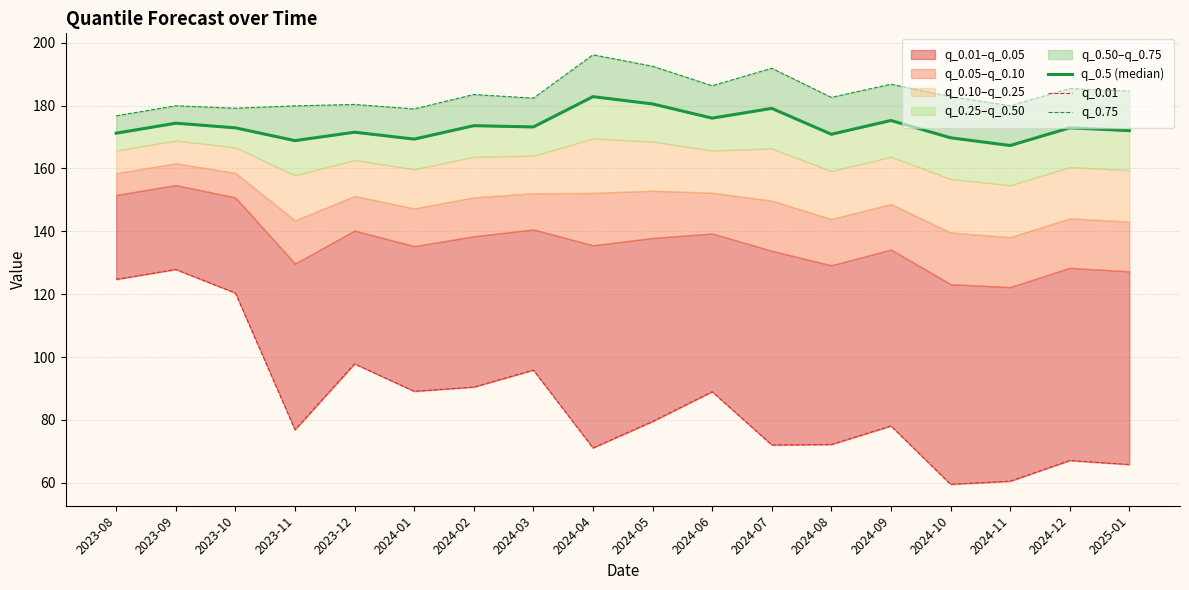

What is the difference between the second highest and minimum values in the q_0.5 (median) series?

13.2